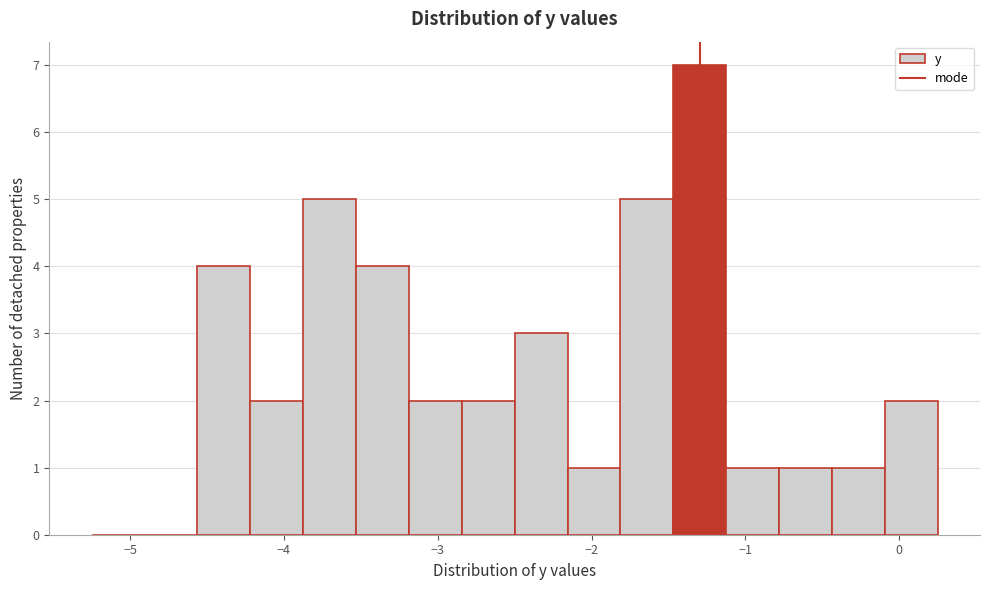

Read against the x-axis, roughly where is the centre of the tallest bar?

-1.3